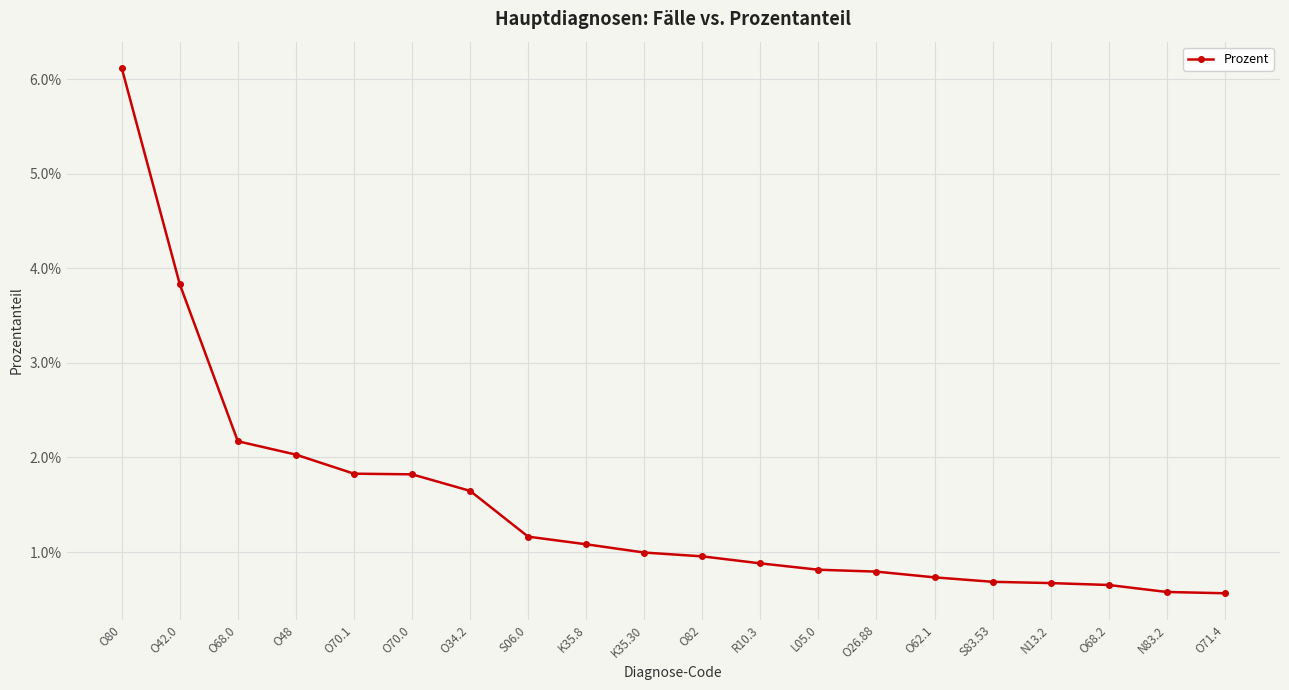

Is this an area chart (filled region under the line)?

No